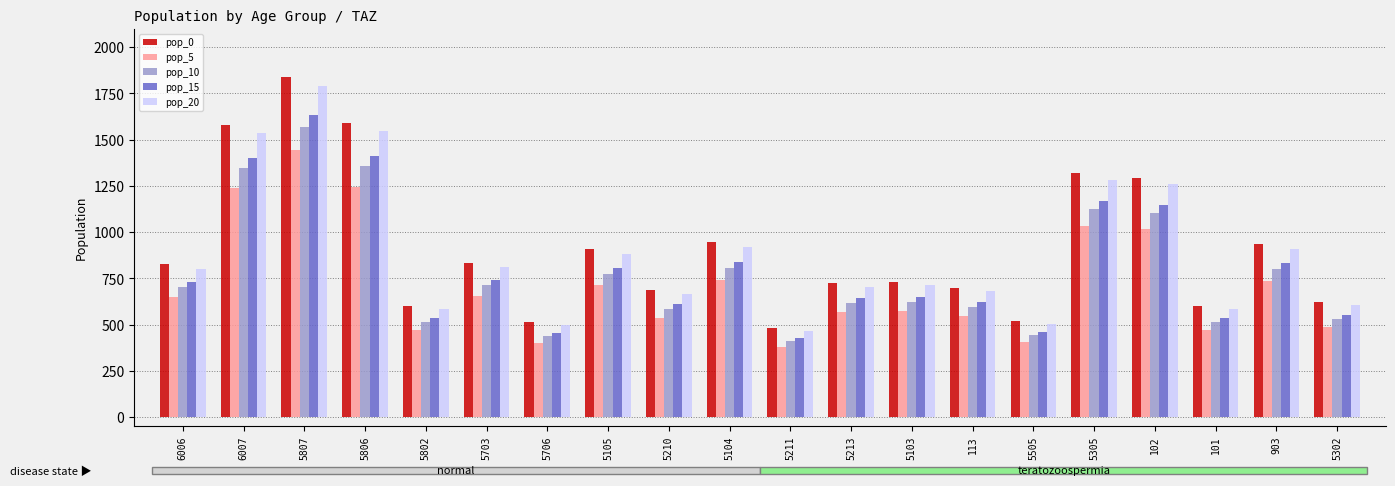

The value of pop_20 at 5103 is 711.8. True or false?

True